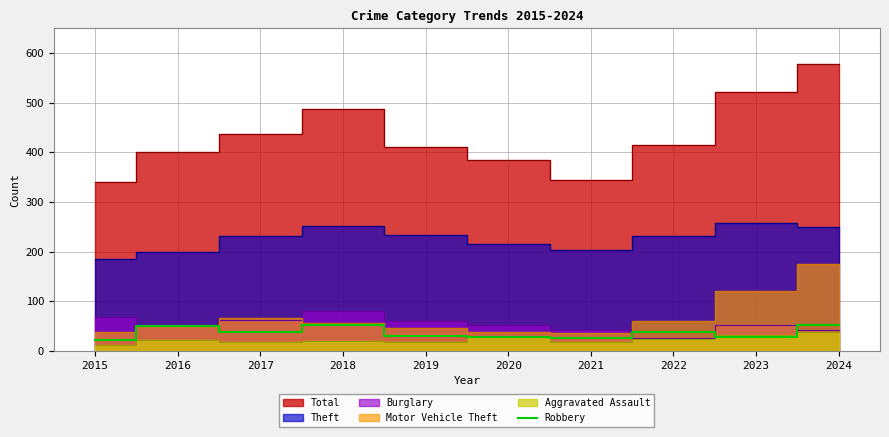

Reading right to left, extract all data points from this chart.

51	27	38	26	28	29	51	38	49	21